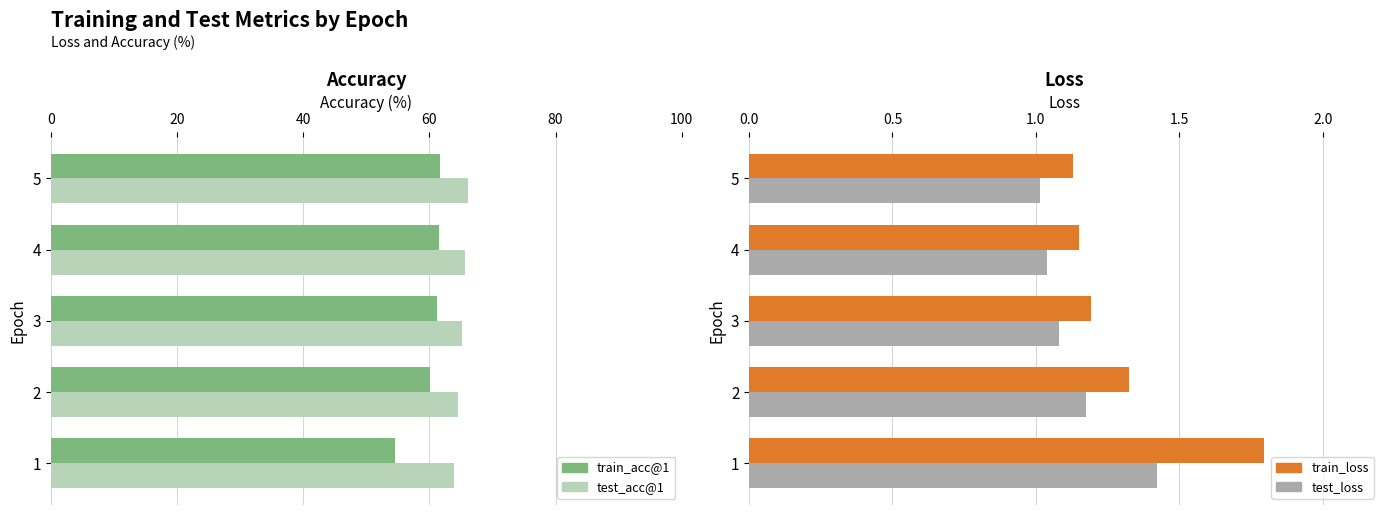

What are all the series names shown in the legend?

train_acc@1, test_acc@1, train_loss, test_loss